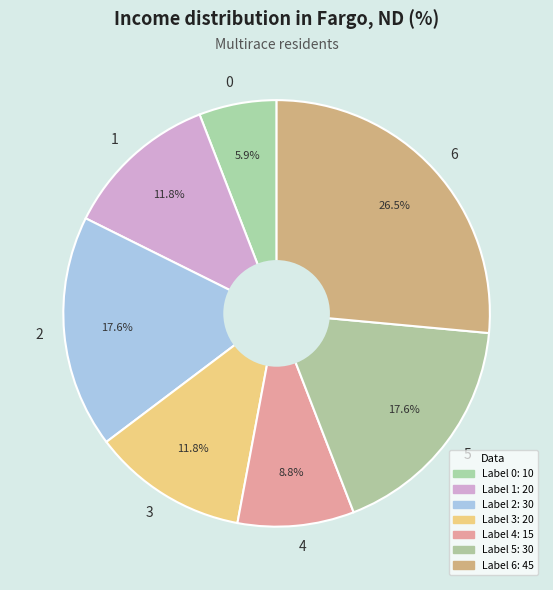

How many segments does this pie chart have?

7